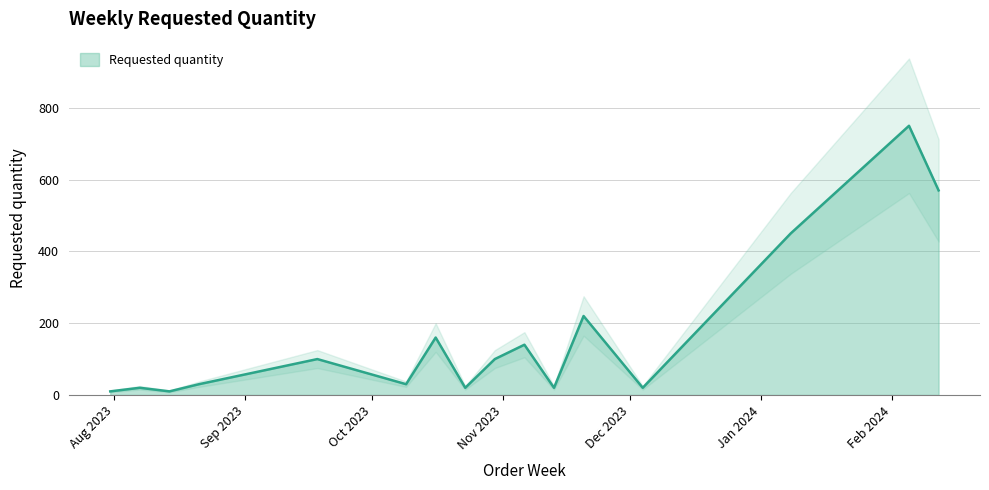

Rank the categories by value from highest to lowest.

2024-02-05, 2024-02-12, 2024-01-08, 2023-11-20, 2023-10-16, 2023-11-06, 2023-09-18, 2023-10-30, 2023-08-21, 2023-10-09, 2023-08-07, 2023-10-23, 2023-11-13, 2023-12-04, 2023-07-31, 2023-08-14